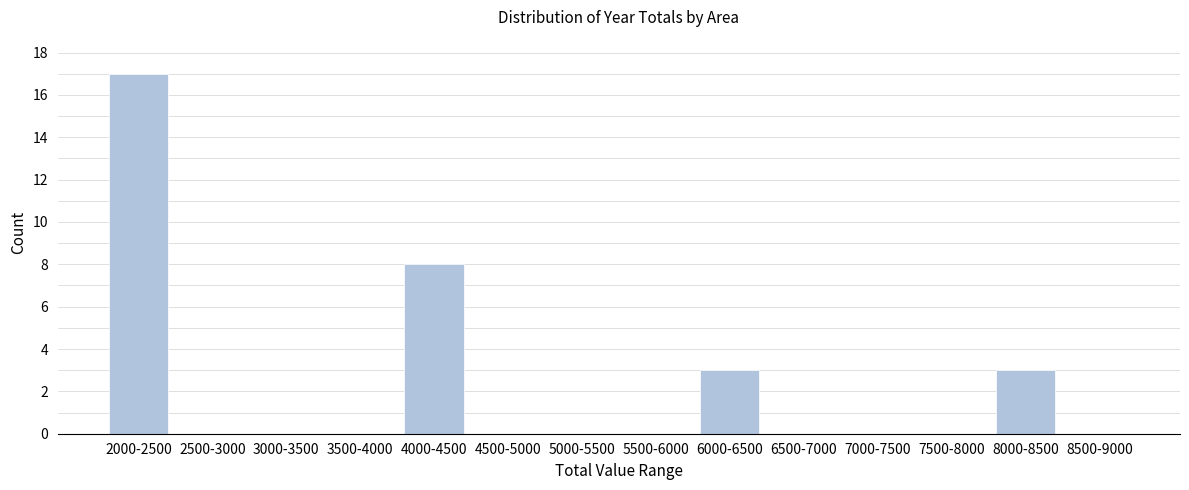

Reading left to right, transcribe all the data shown in this chart.

2000-2500=17	2500-3000=0	3000-3500=0	3500-4000=0	4000-4500=8	4500-5000=0	5000-5500=0	5500-6000=0	6000-6500=3	6500-7000=0	7000-7500=0	7500-8000=0	8000-8500=3	8500-9000=0